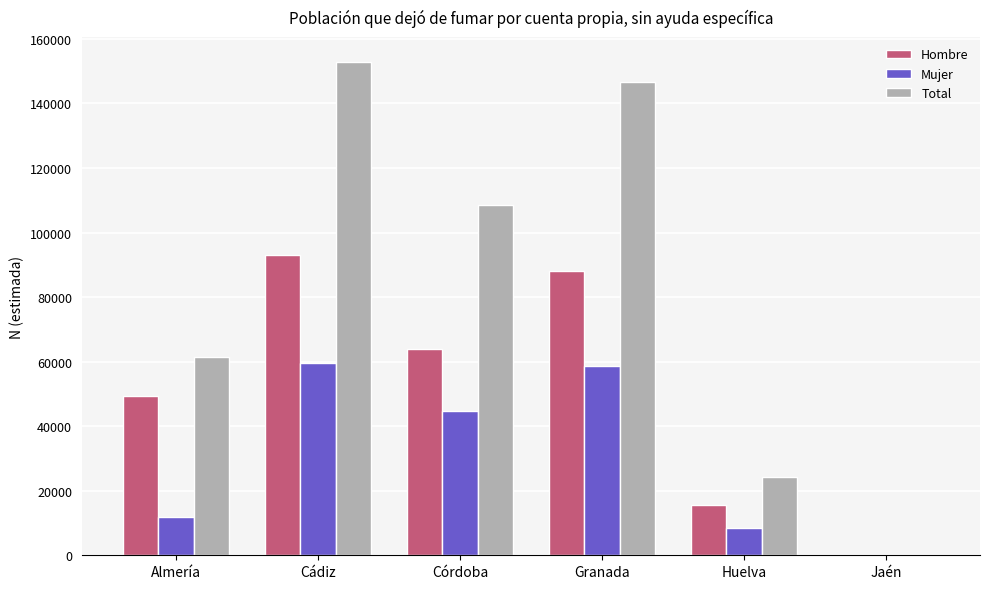

What is the maximum value shown in the chart?

152892